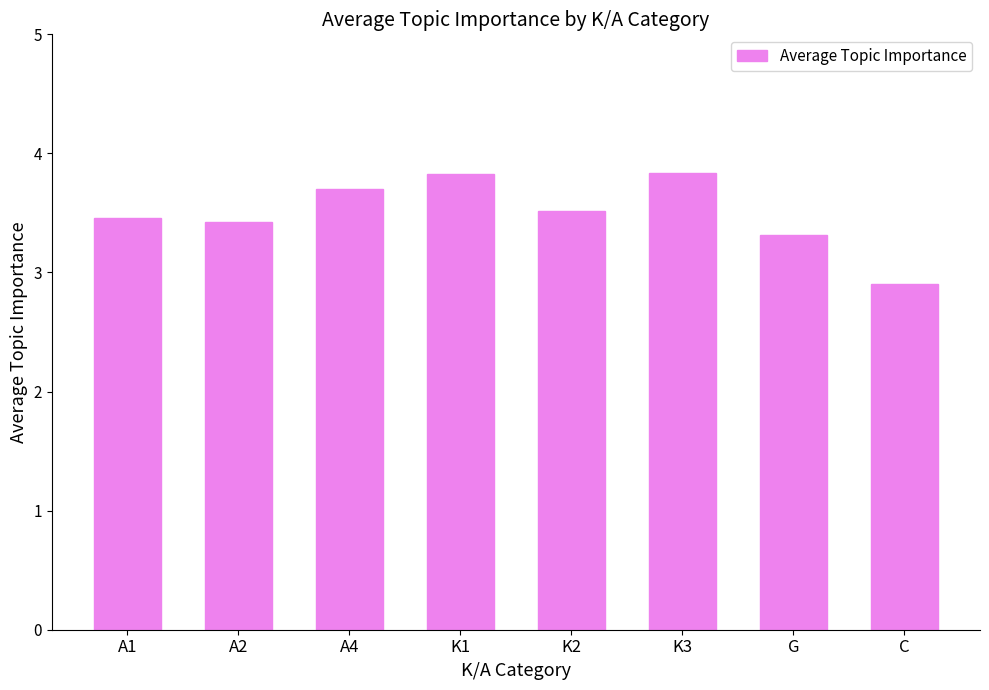

What is the value of the 5th bar from the left?

3.5